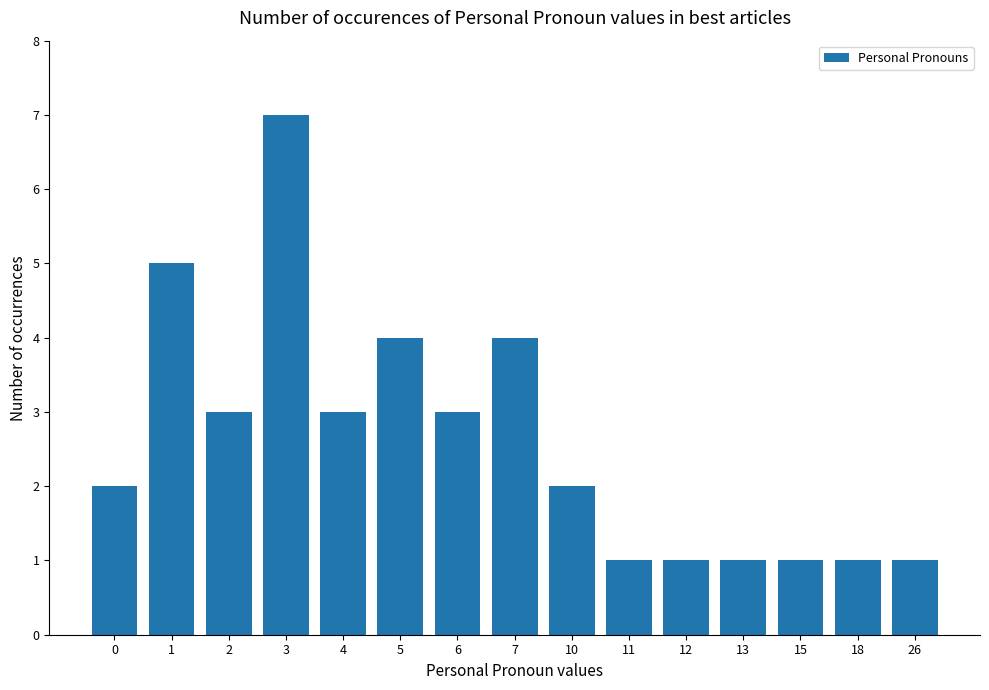

The chart shows a value of 1 at 15. True or false?

True